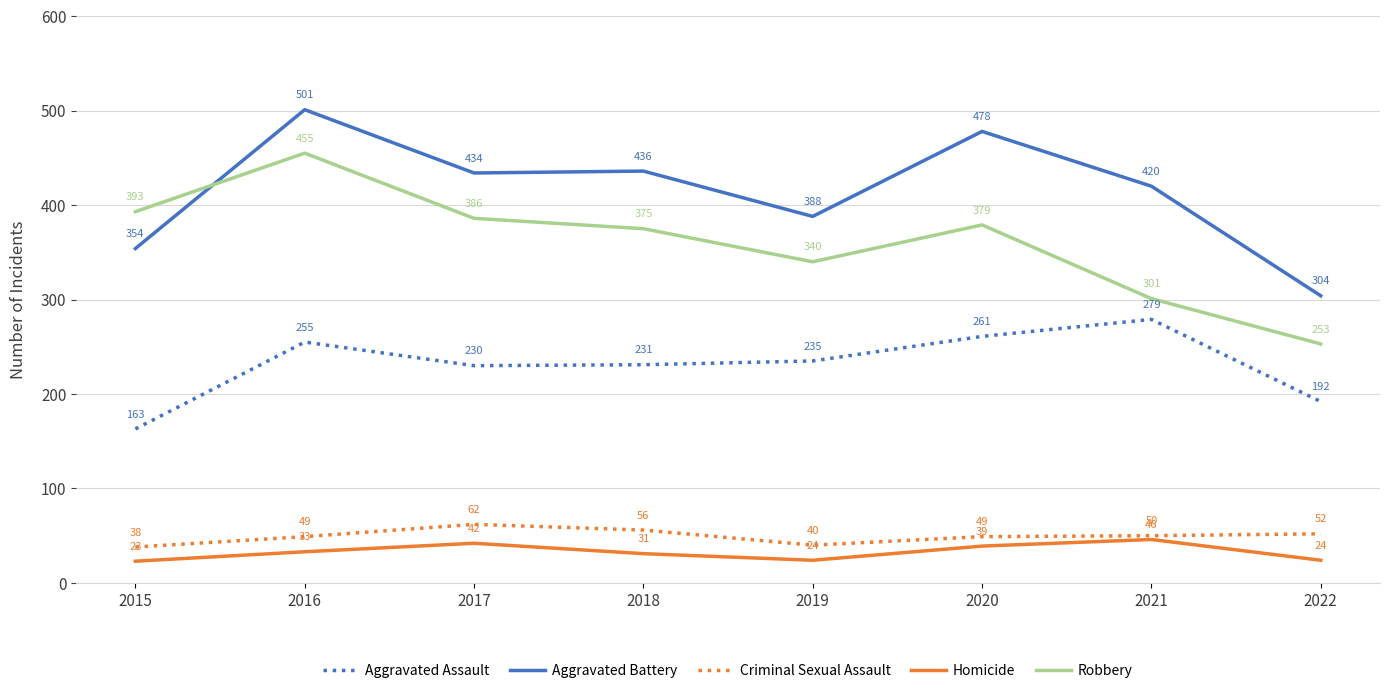

The value of Aggravated Battery at 2019 is 388. True or false?

True